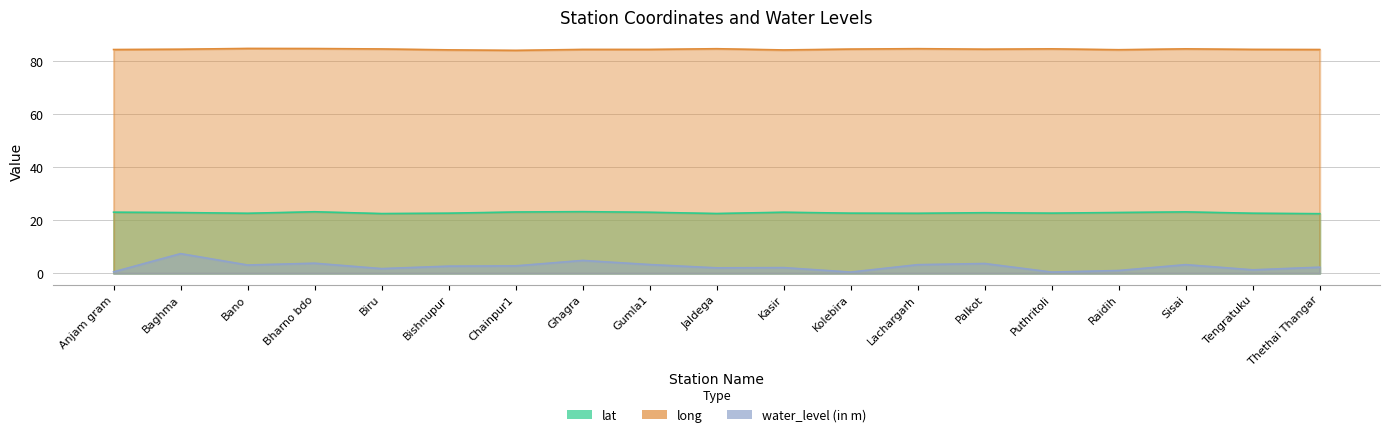

True or false: water_level (in m) and lat cross at least once.

False